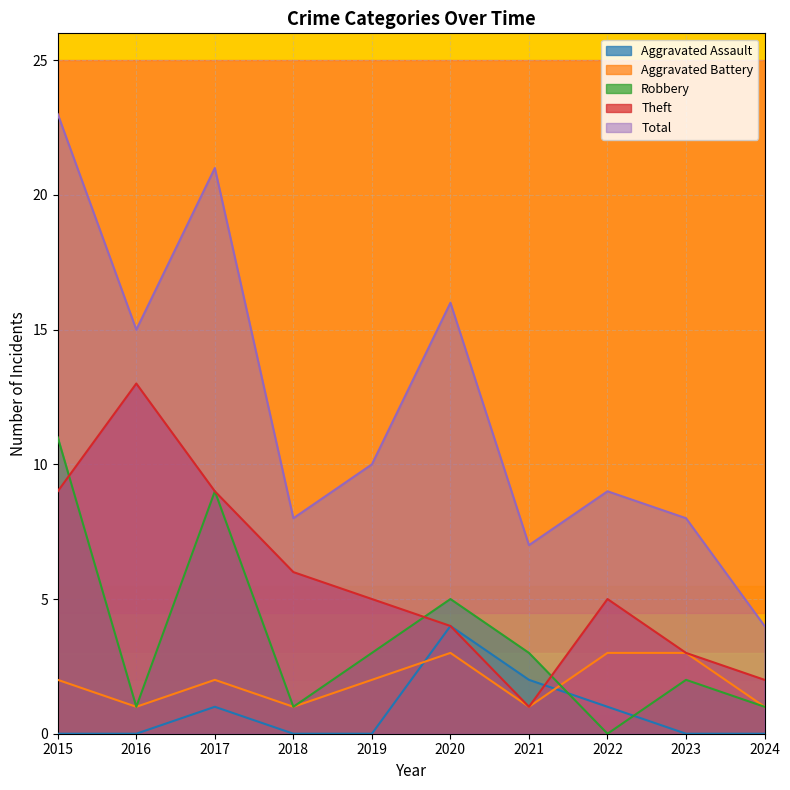

What is the difference between the second highest and minimum values in the Theft series?

8